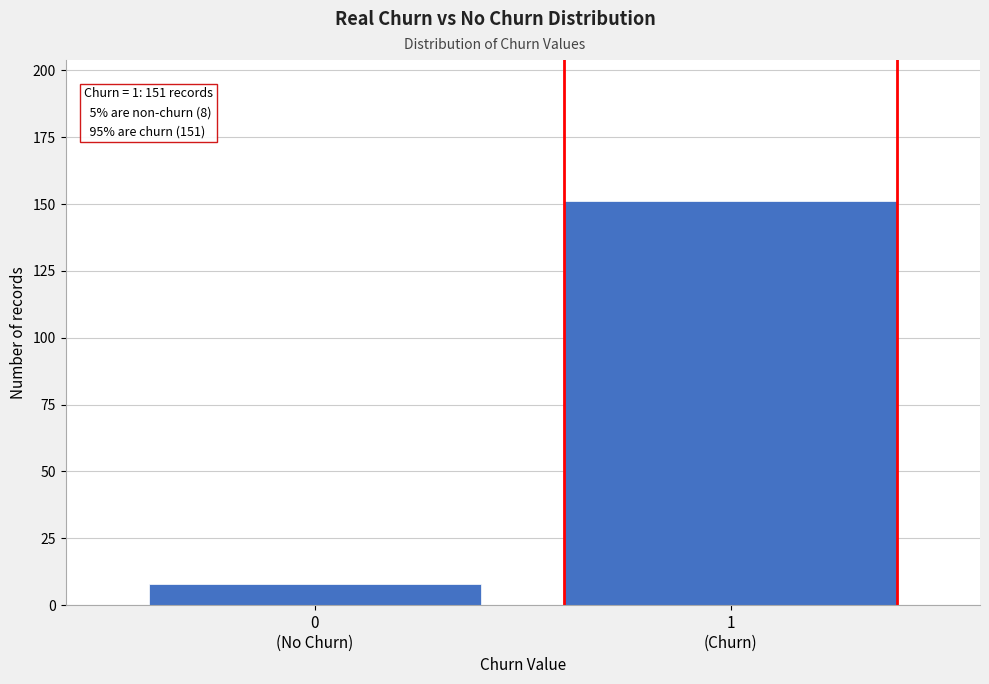

Reading left to right, list all the values displayed in this chart.

8	151